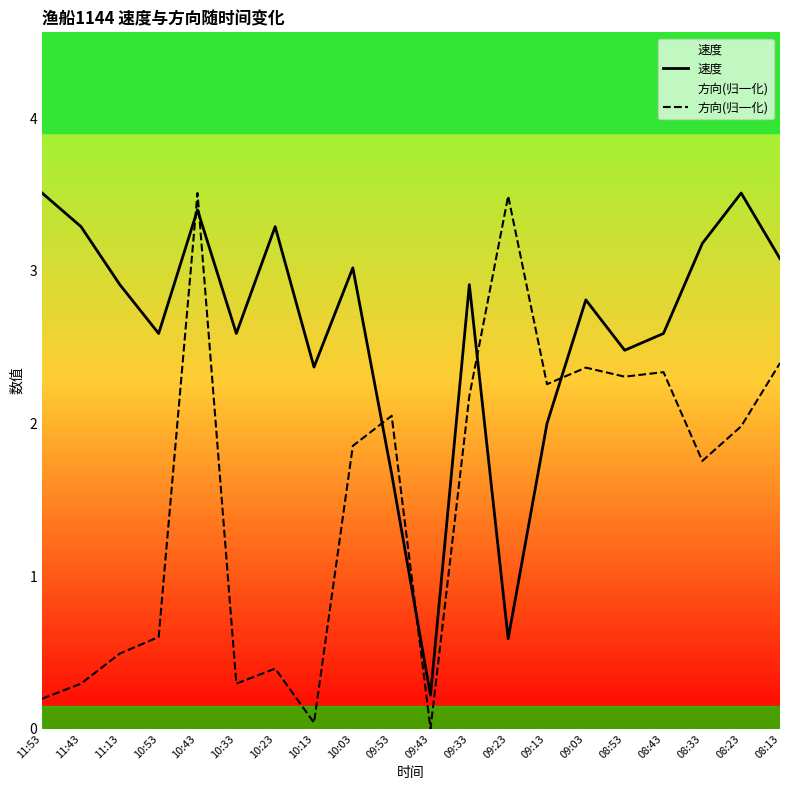

Which category has the lowest value across all series?

09:43